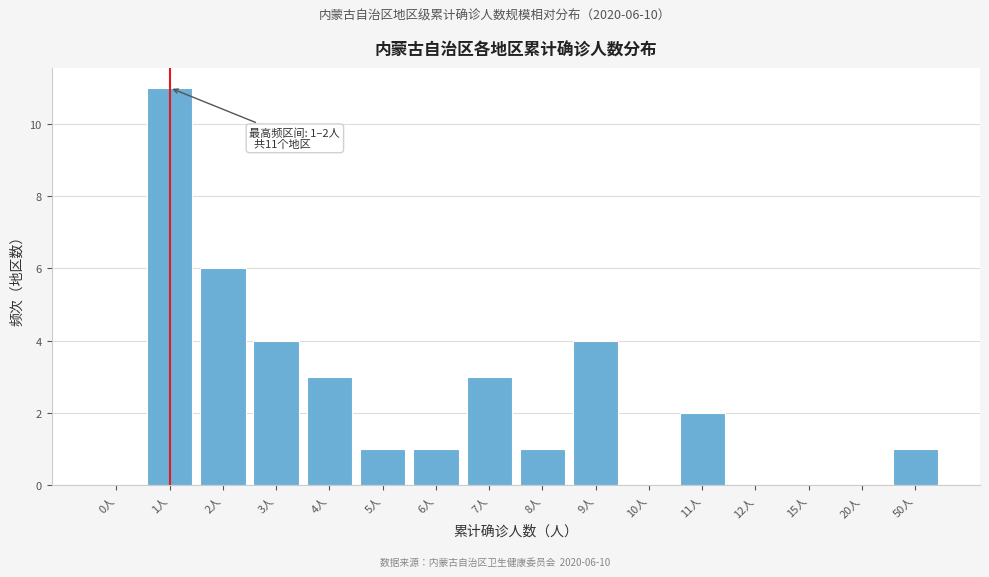

Reading right to left, what are all the values shown in this chart?

50人=1	20人=0	15人=0	12人=0	11人=2	10人=0	9人=4	8人=1	7人=3	6人=1	5人=1	4人=3	3人=4	2人=6	1人=11	0人=0